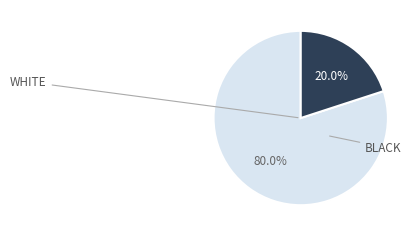

Is there any slice that represents more than half of the pie?

Yes